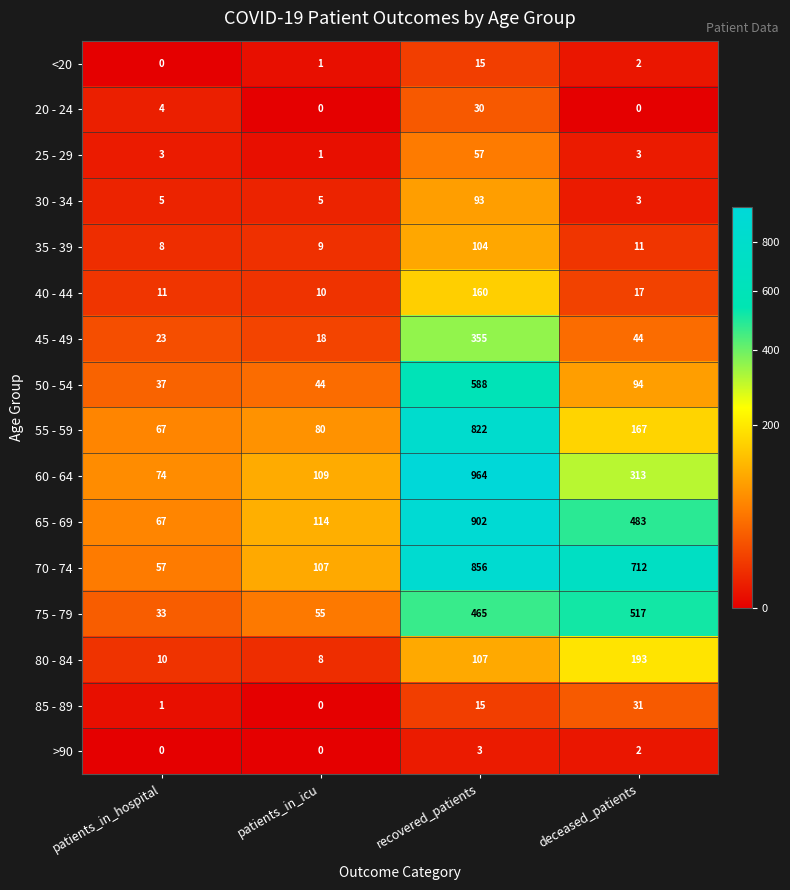

At how many categories does at least one series exceed 317?

2